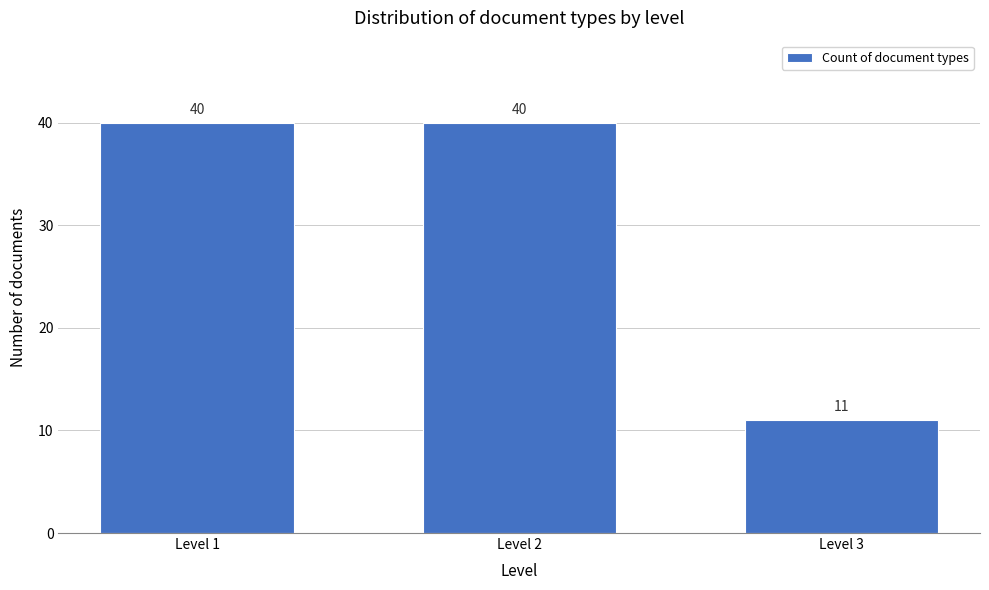

Reading left to right, what are all the values shown in this chart?

40	40	11